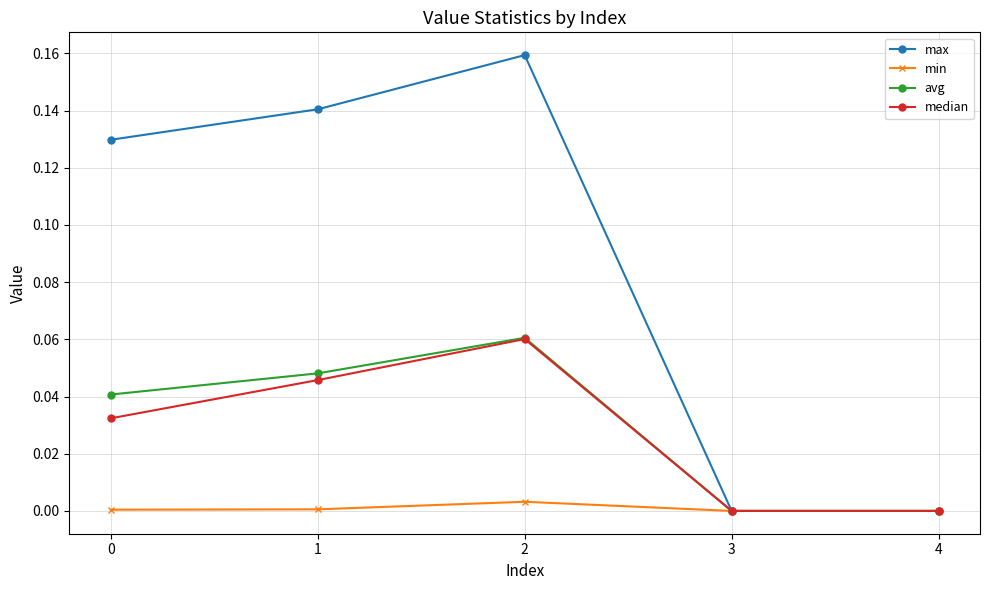

Rank the series at 0 from highest to lowest value.

max, avg, median, min